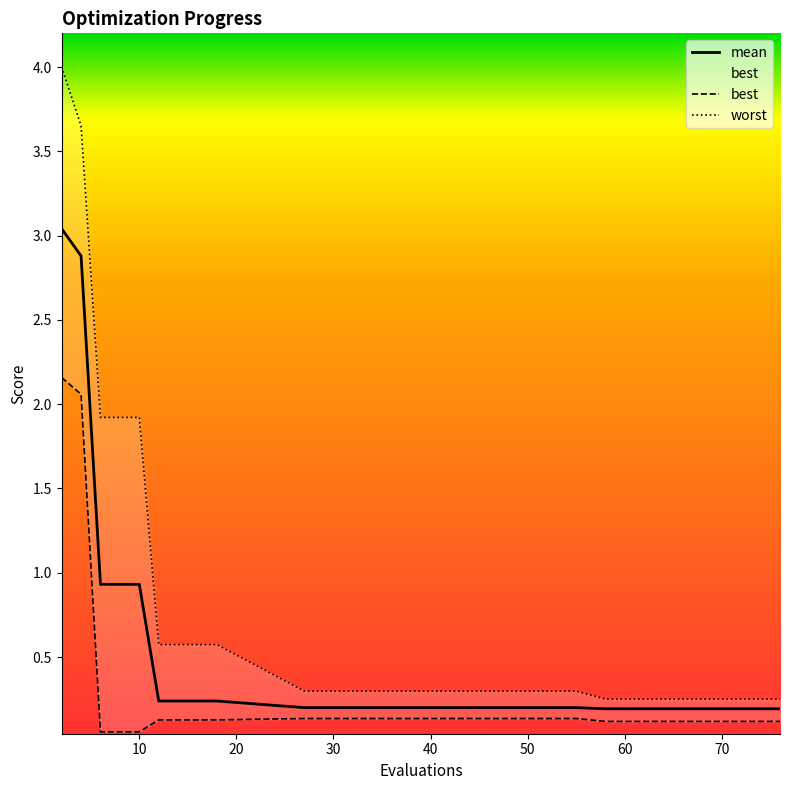

At which category is the sum across all series the highest?

2